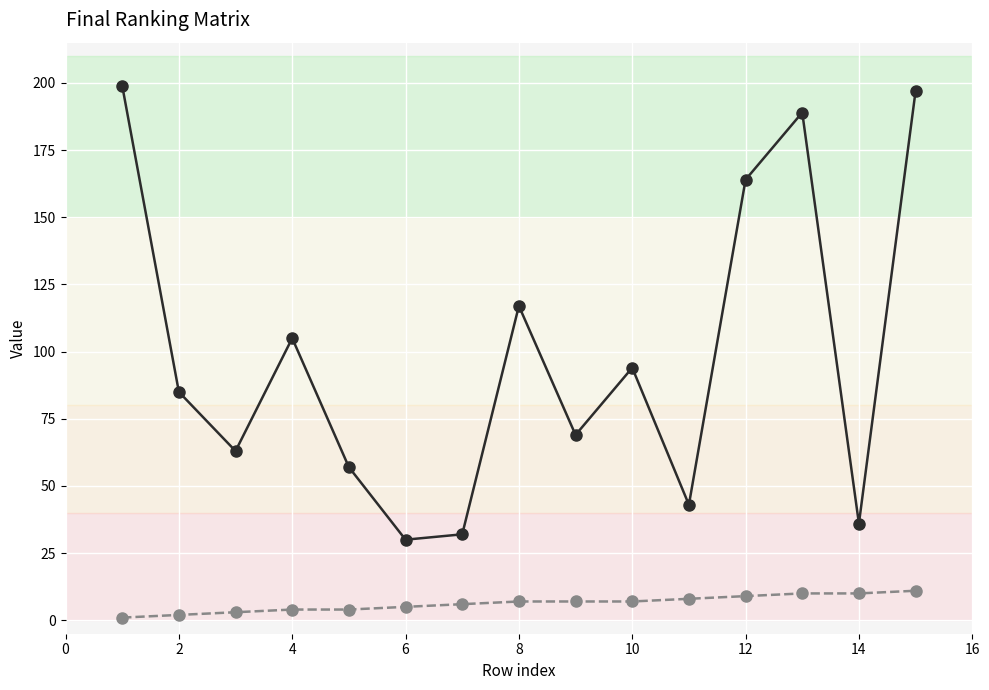

How many distinct data groups are displayed?

2